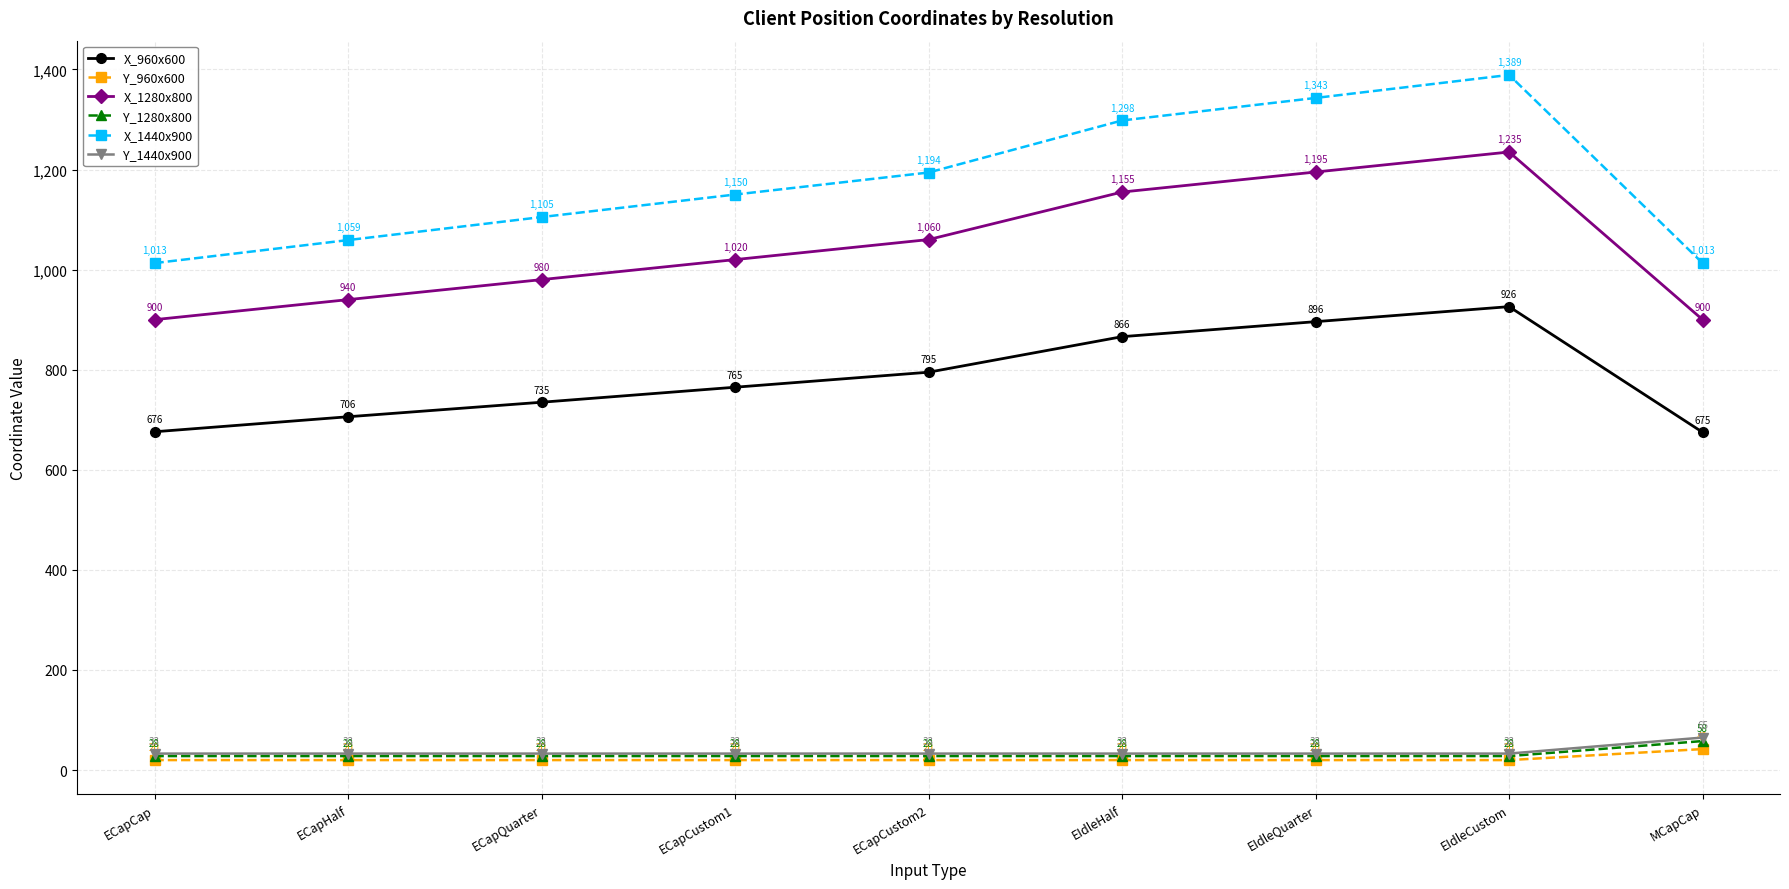

What is the value of the X_960x600 point at the 9th from the left?

675